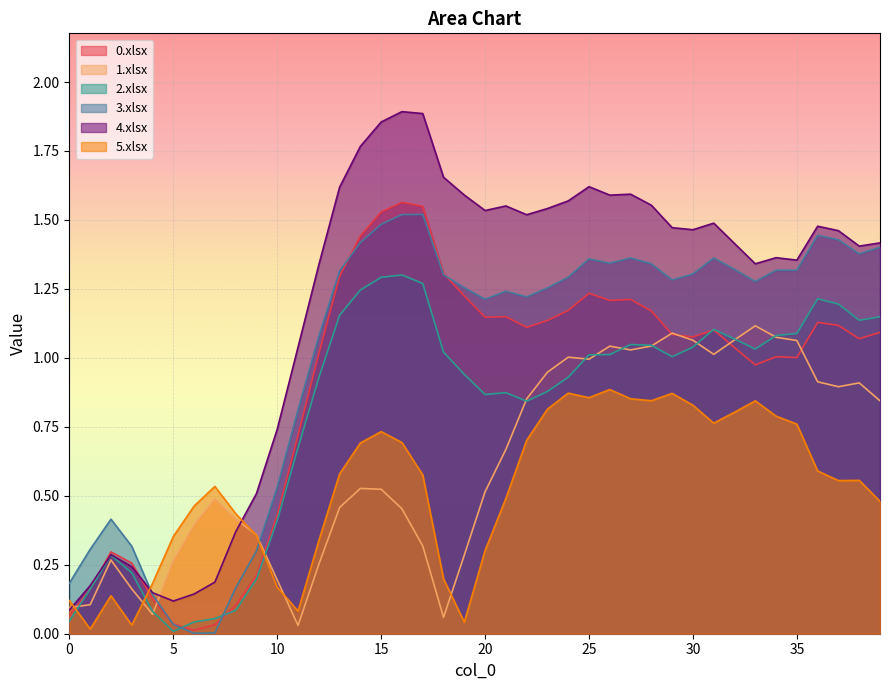

Which category has the highest value in the 3.xlsx series?

17